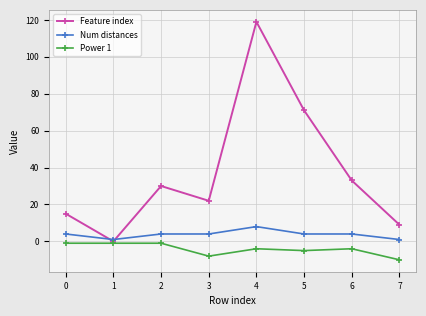

Rank the series by their average value, from highest to lowest.

Feature index, Num distances, Power 1